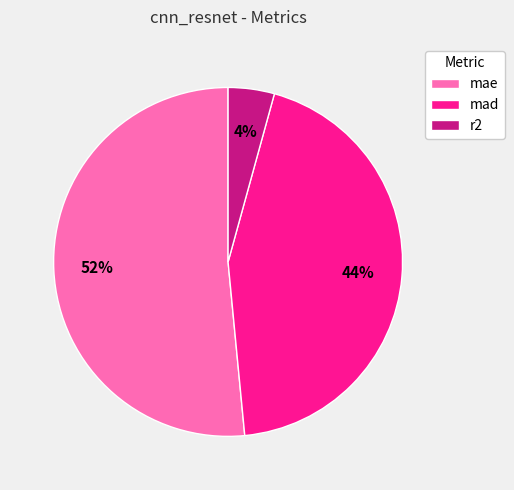

What is the largest slice in the pie chart?

mae